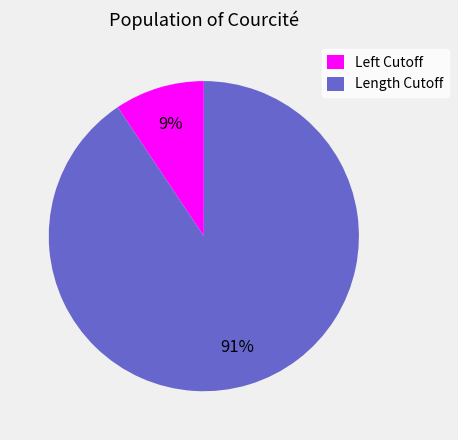

Rank the categories by value from highest to lowest.

Length Cutoff, Left Cutoff